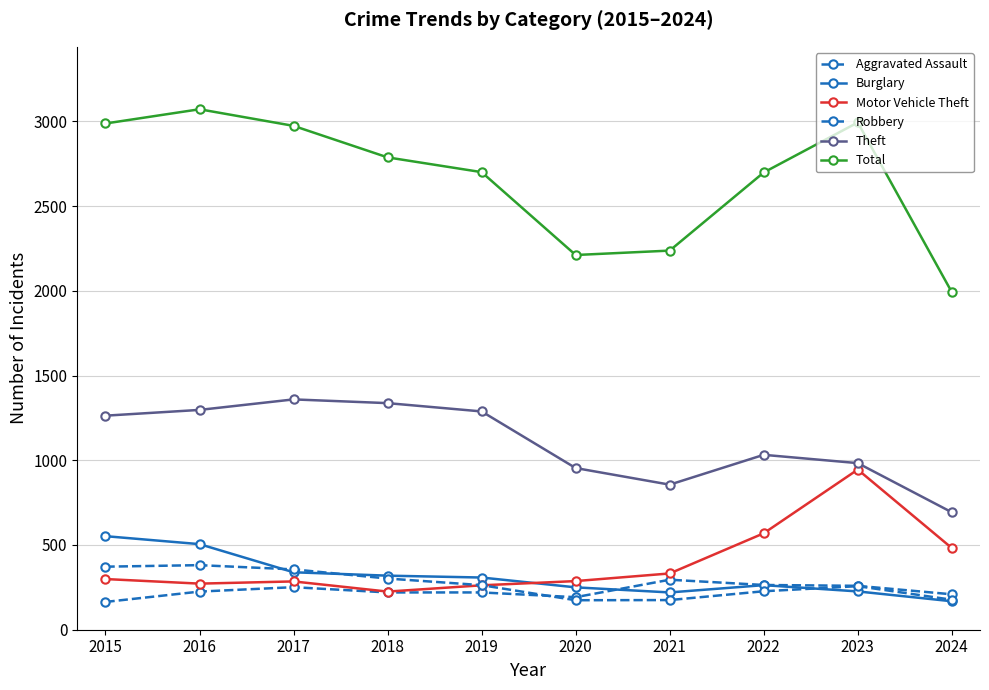

Which has a higher value, 2016 or 2022?

2022